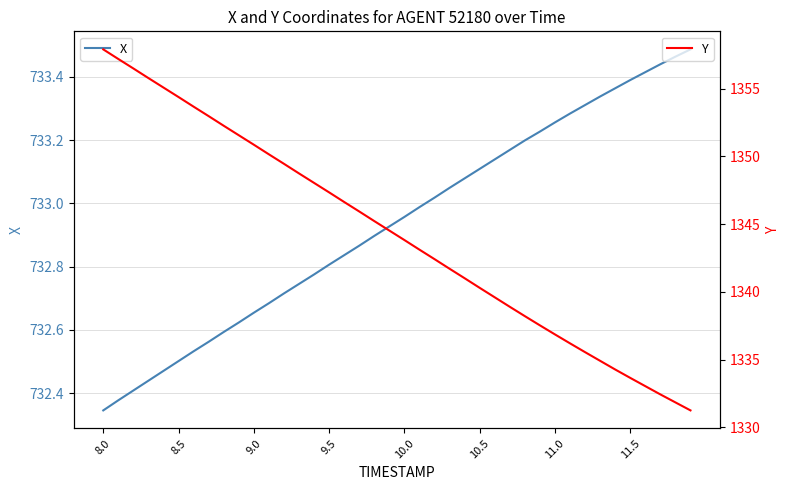

True or false: Y has more than 1 points higher than both neighbors.

False